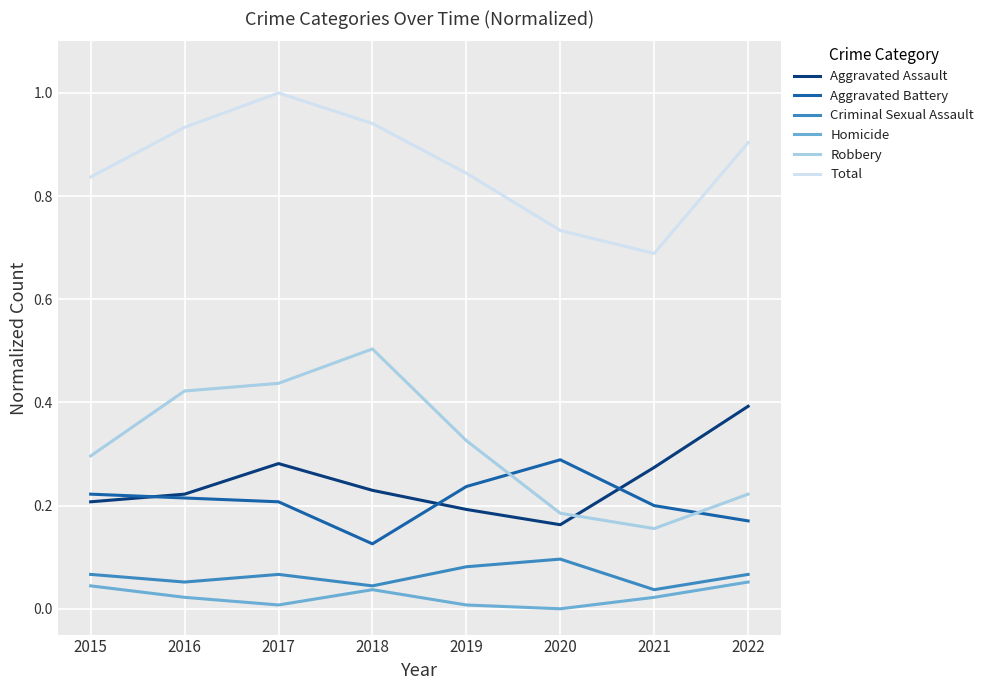

Is the value of Total at 2016 greater than the value of Homicide at 2019?

Yes